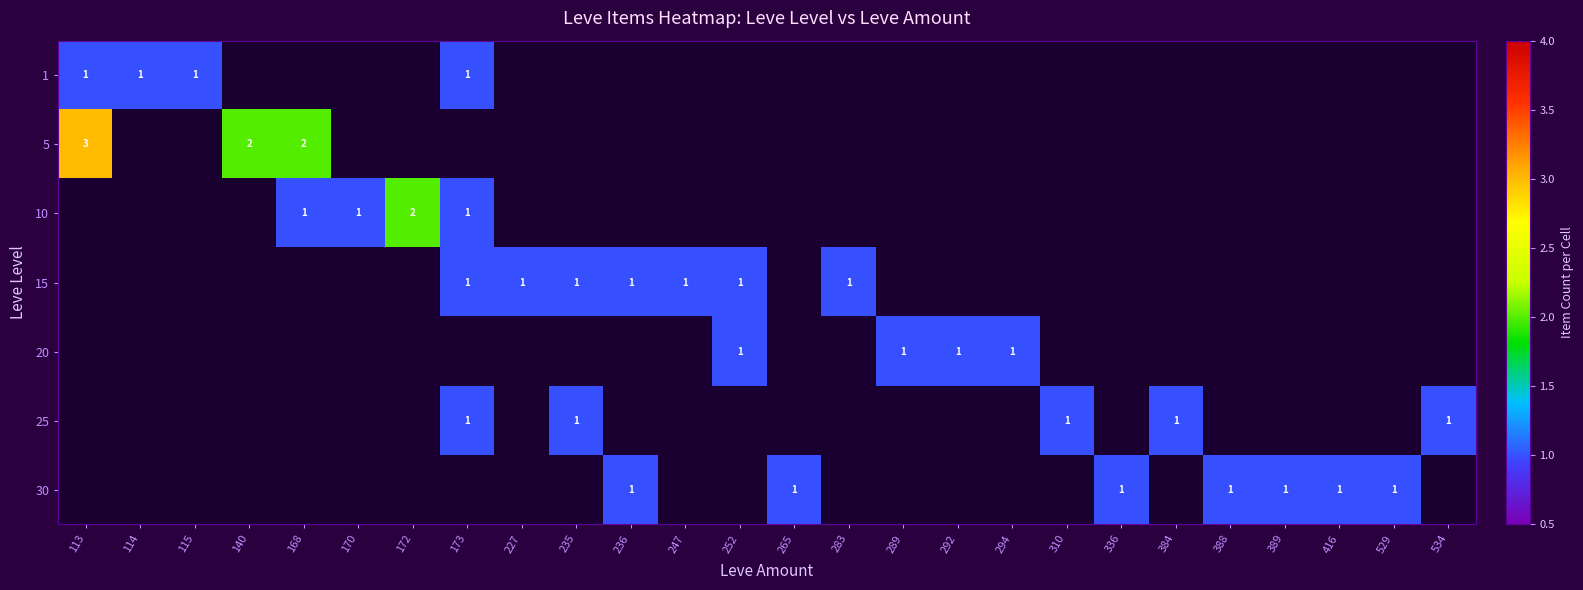

True or false: 20 has a value of 1 at 294.

True